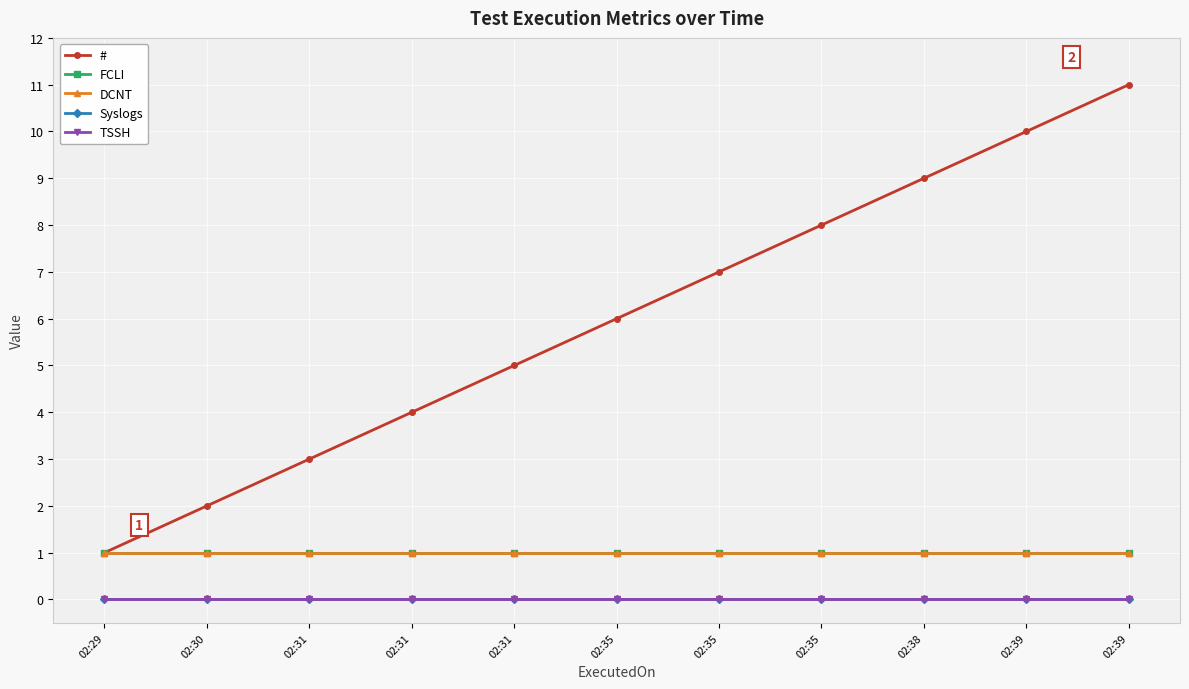

True or false: FCLI and # cross at least once.

False